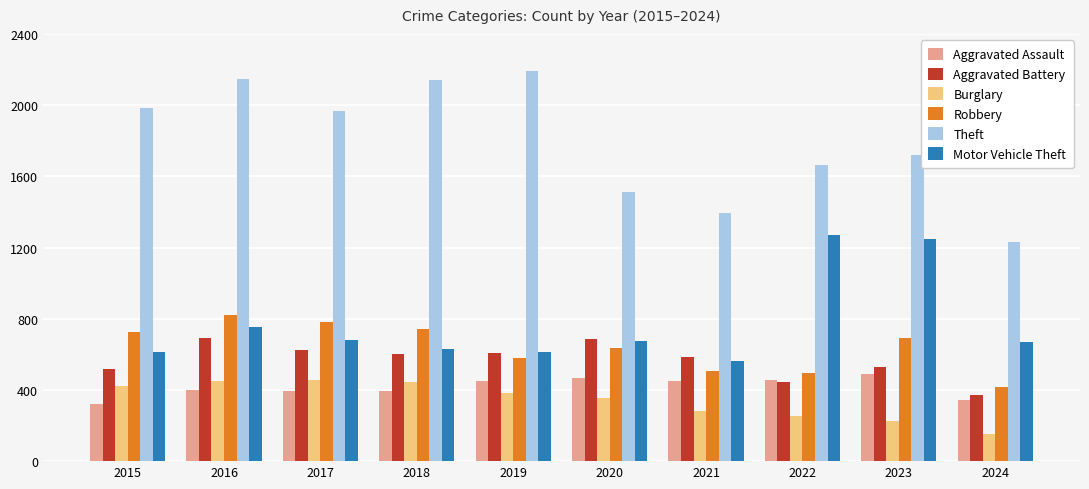

Which series changed the most between 2018 and 2021?

Theft